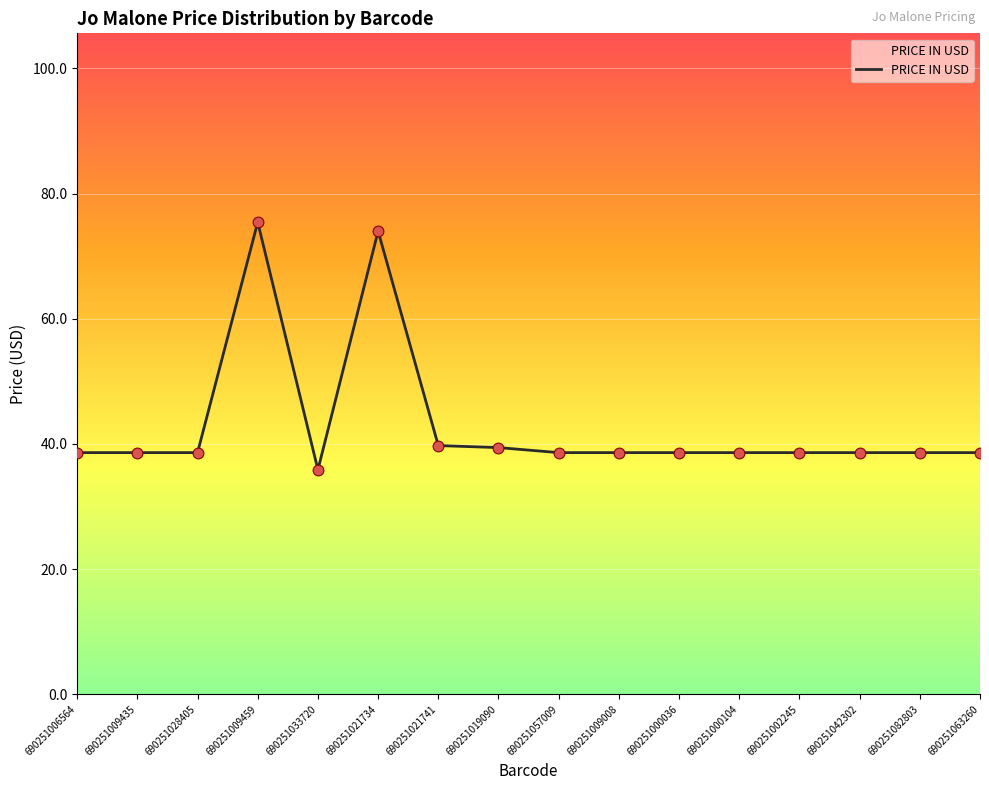

What is the change in value from 690251033720 to 690251002245?

+2.7